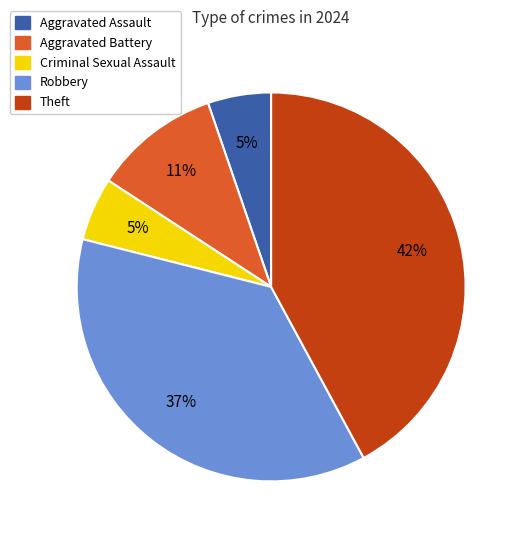

True or false: Criminal Sexual Assault accounts for 1% of the total.

False